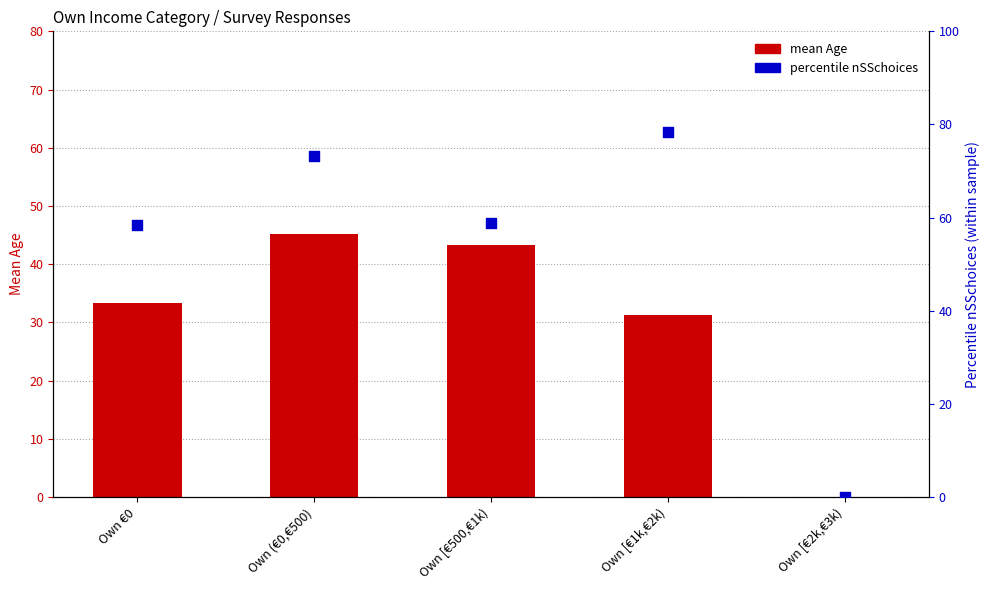

At which category is the sum across all series the highest?

Own (€0,€500)